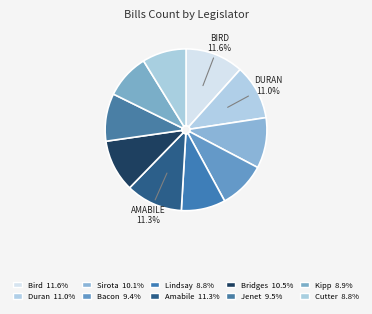

How many segments does this pie chart have?

10